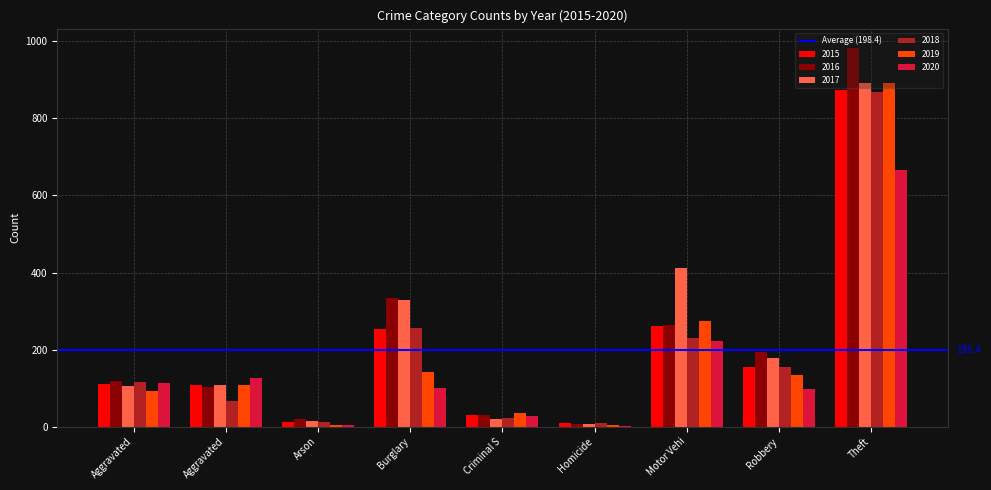

What is the label of the 3rd bar from the left?

Arson